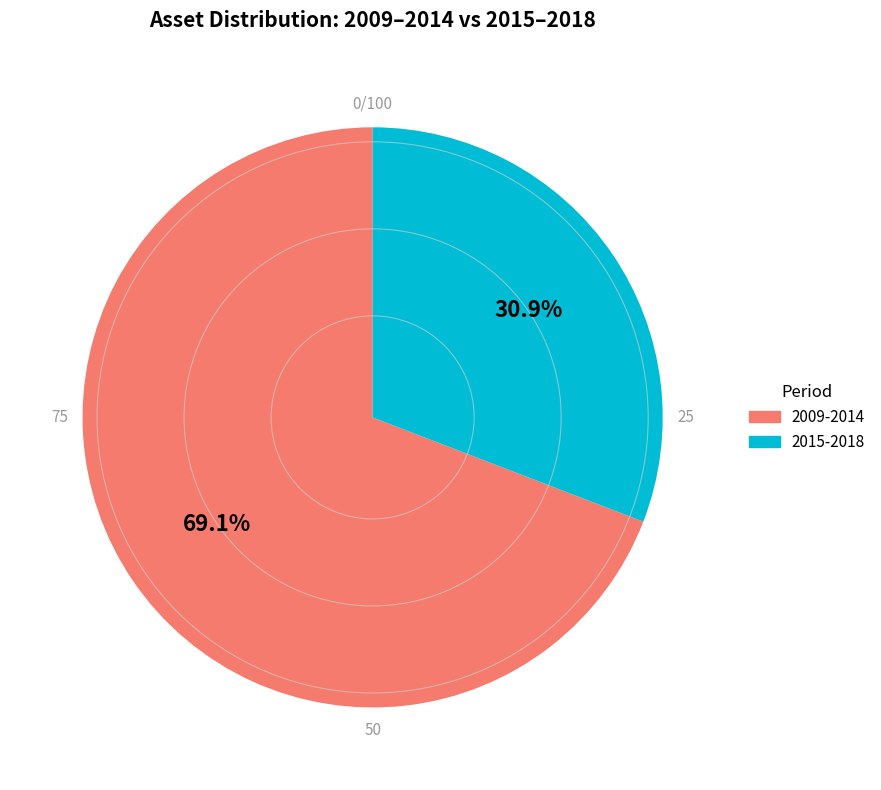

To the nearest percent, what is the difference between the largest and smallest slice percentages?

38%